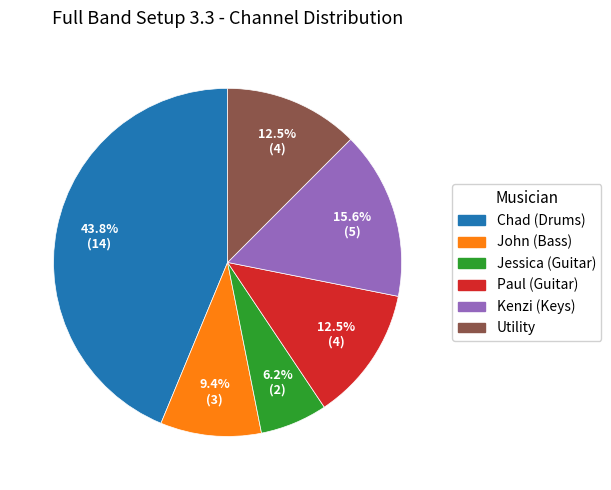

Does Utility represent more than half of the total?

No